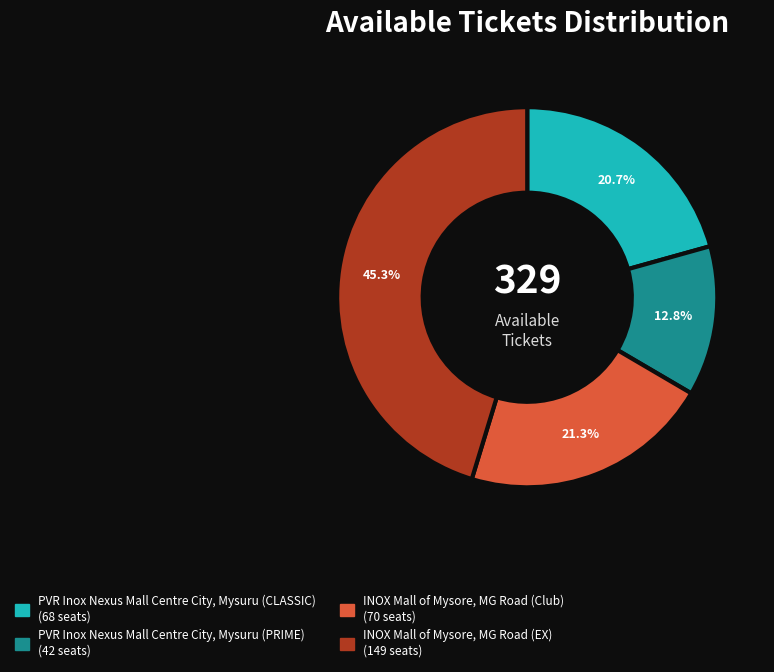

Between INOX Mall of Mysore, MG Road (Club) and INOX Mall of Mysore, MG Road (EX), which is larger?

INOX Mall of Mysore, MG Road (EX)